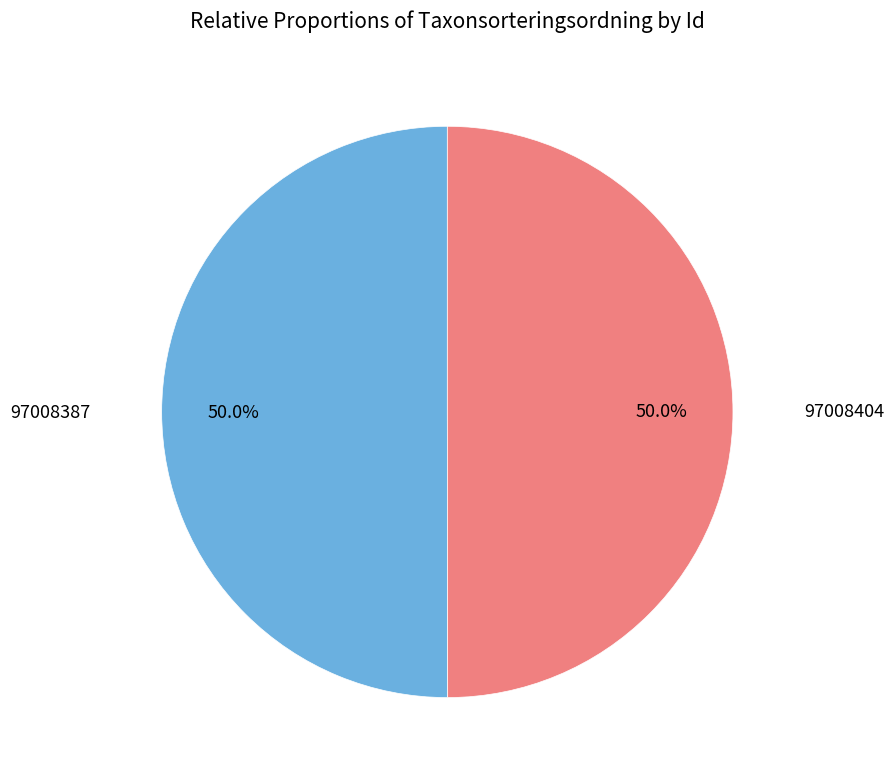

How many slices are in this pie chart?

2